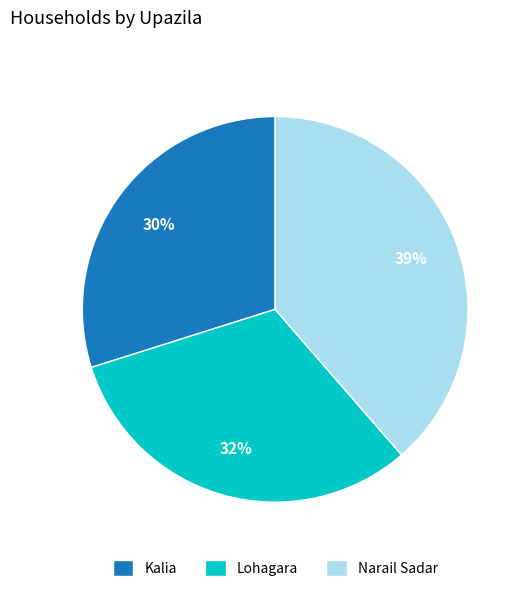

How many slices are in this pie chart?

3